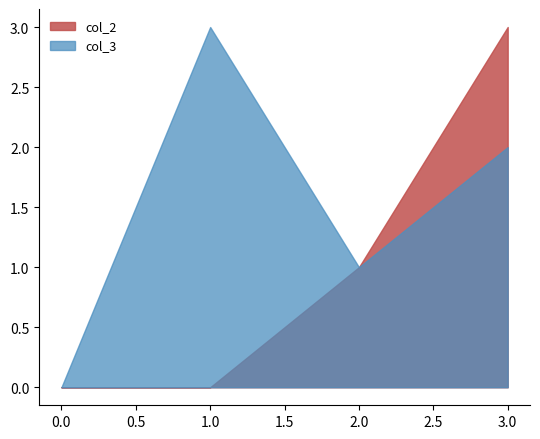

List the labels in order of col_3 value, smallest first.

0.0, 2.0, 3.0, 1.0